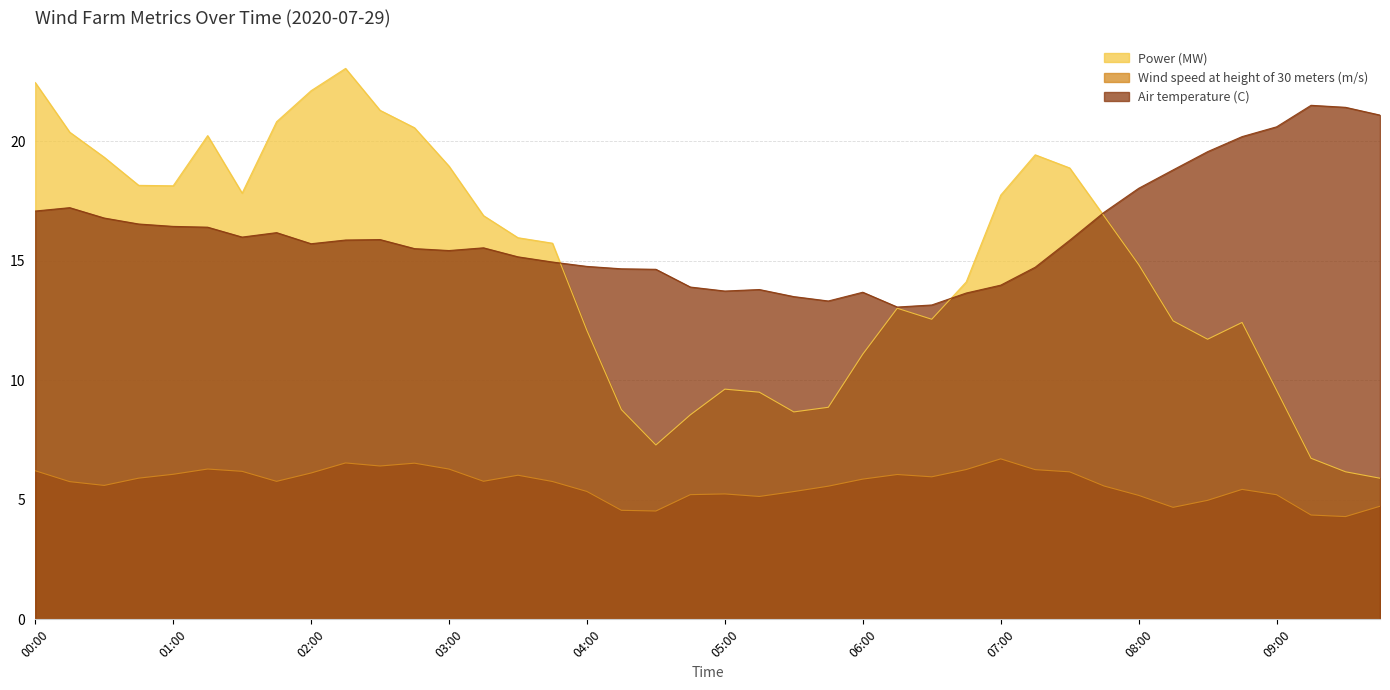

What is the label of the 36th point from the left?

2020-07-29 08:45:00